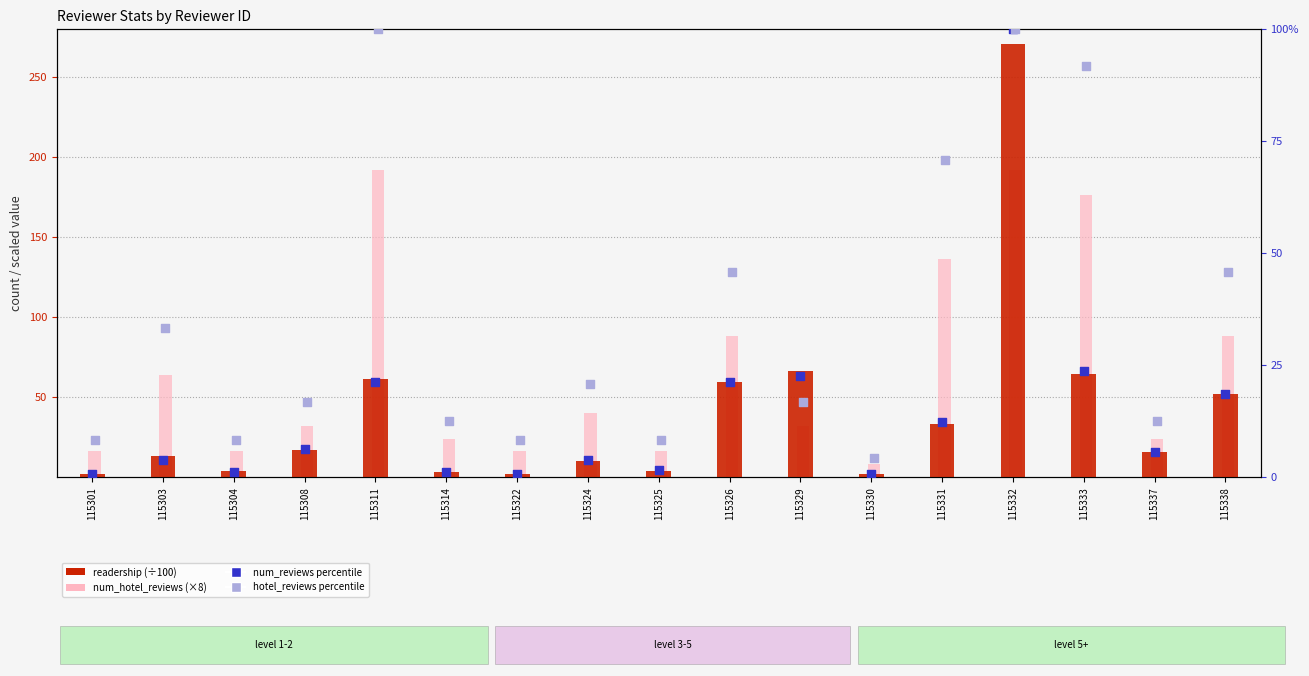

Which series has the widest spread of Y values?

readership (÷100)